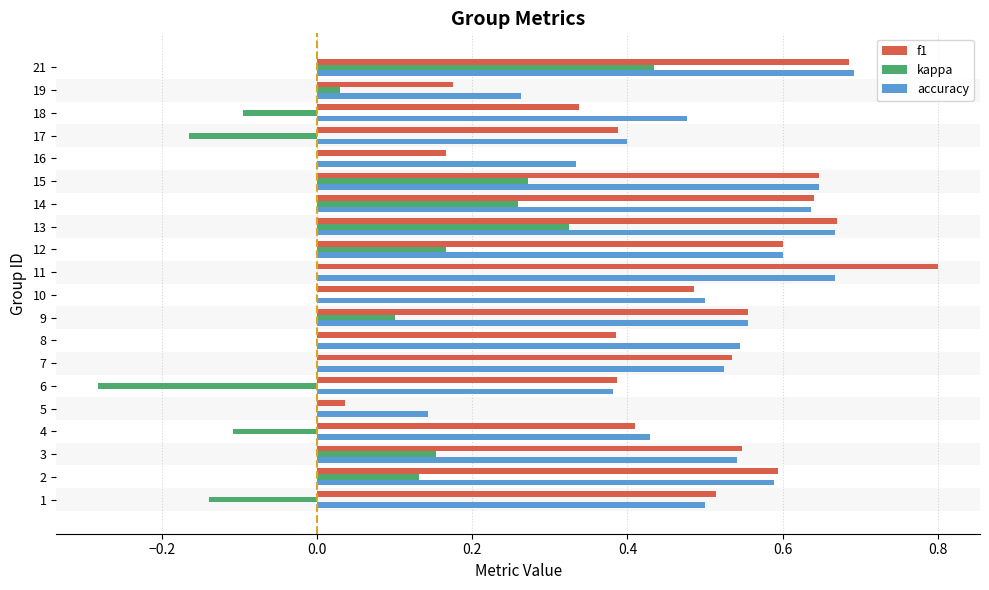

The kappa series shows 0.0 at 7. True or false?

True